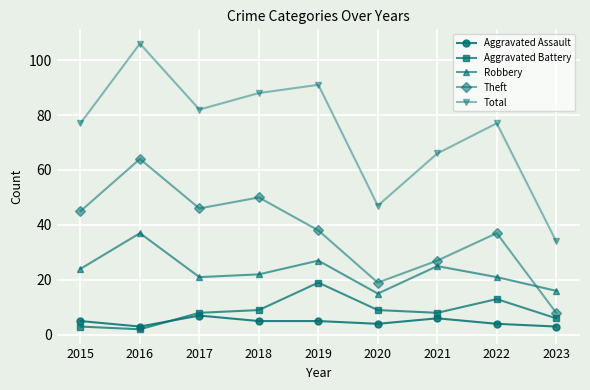

How many categories are shown in the chart?

9